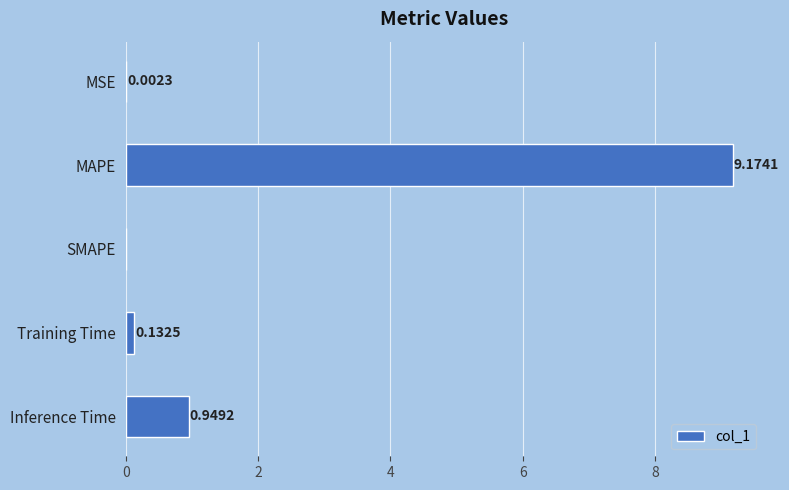

How many data points does each series have?

5